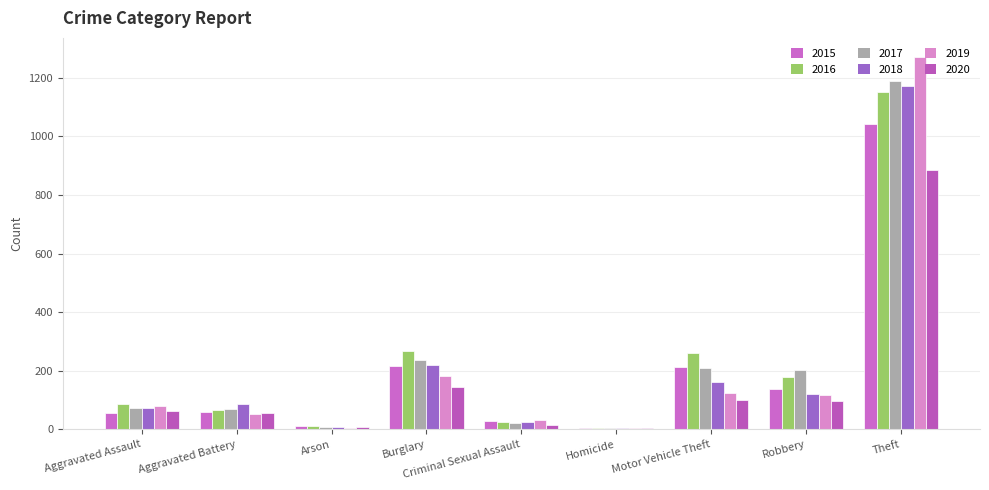

Rank the categories by 2018 value from highest to lowest.

Theft, Burglary, Motor Vehicle Theft, Robbery, Aggravated Battery, Aggravated Assault, Criminal Sexual Assault, Arson, Homicide